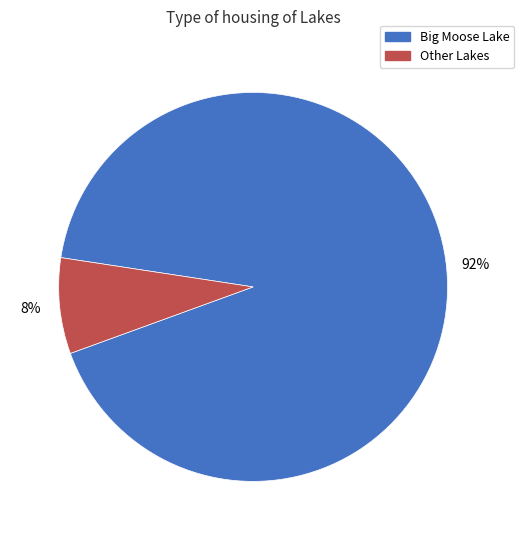

Rank the categories by value from lowest to highest.

Other Lakes, Big Moose Lake